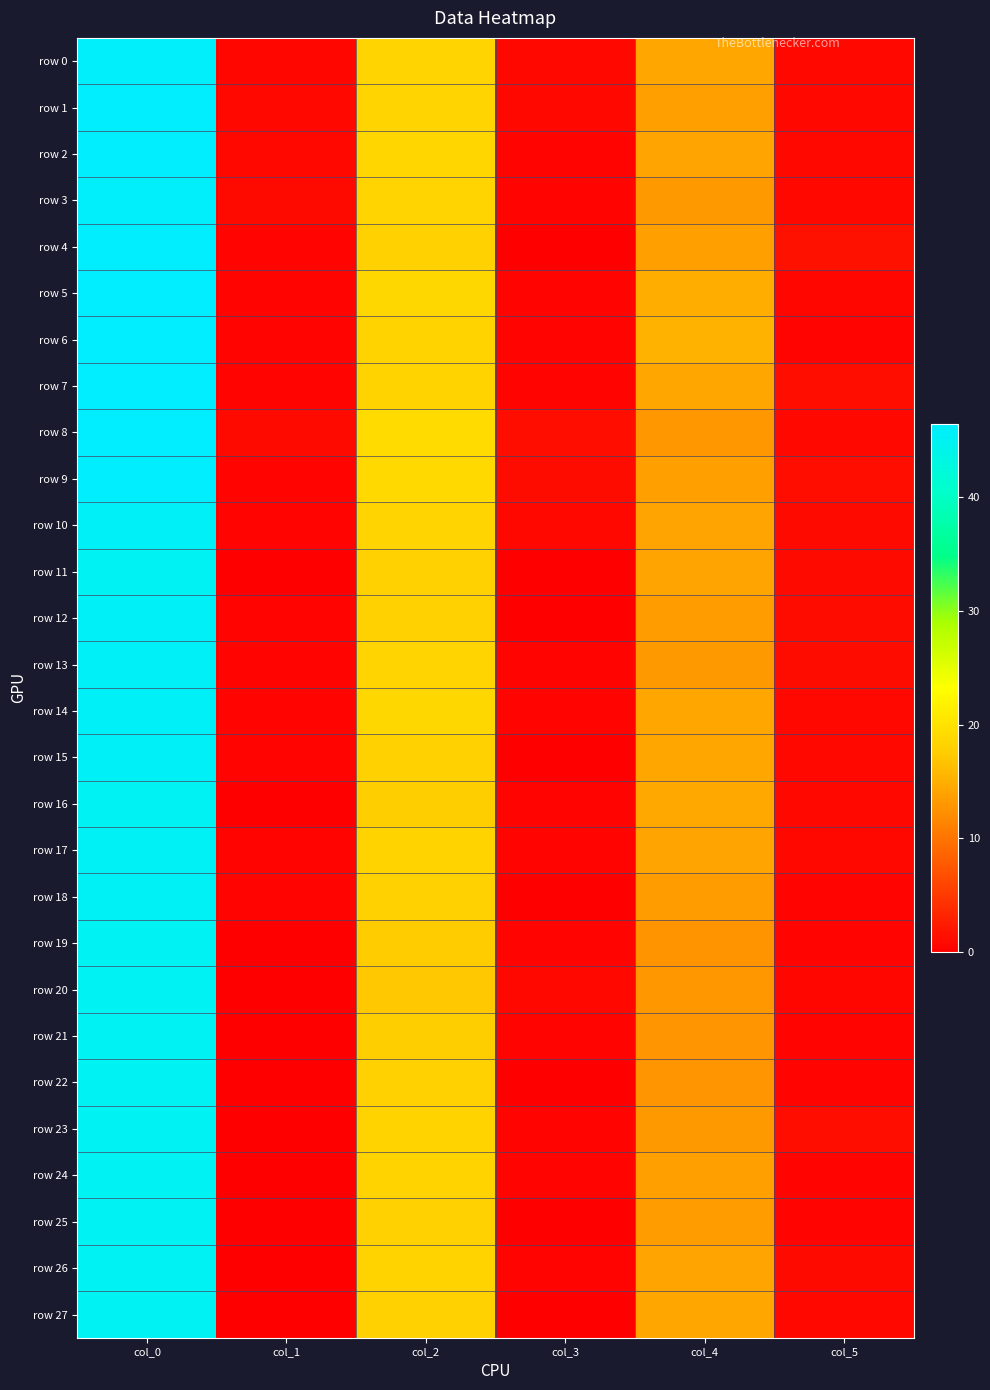

What is the spread (max minus min) of values at col_3?

1.3